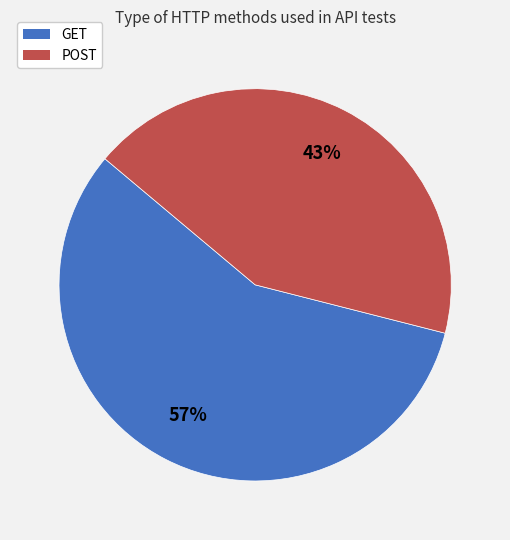

To the nearest percent, what is the difference between the largest and smallest slice percentages?

14%